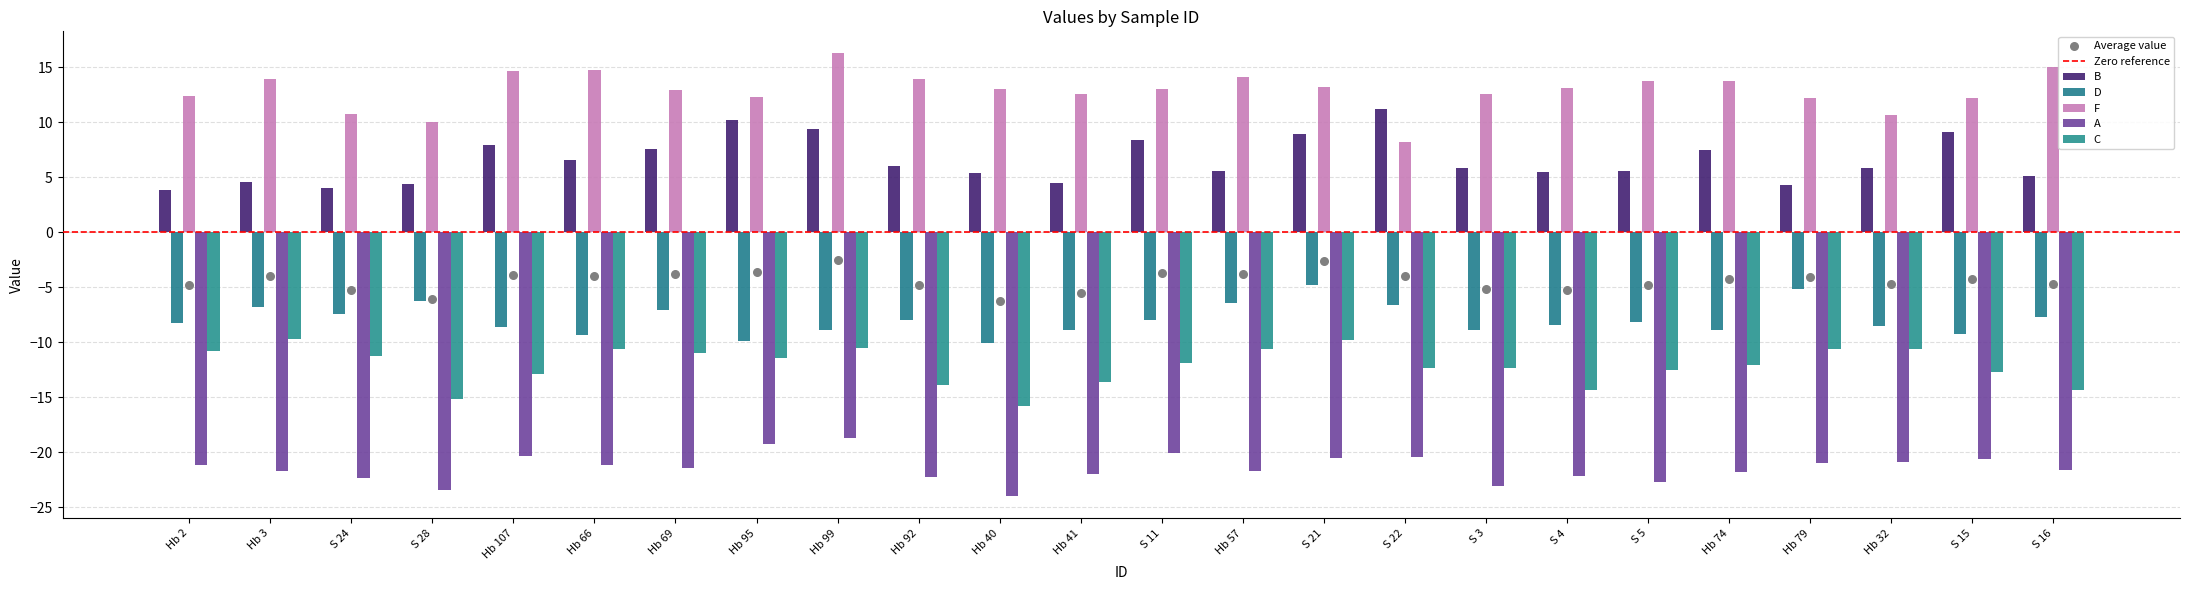

What are all the series names shown in the legend?

B, D, F, A, C